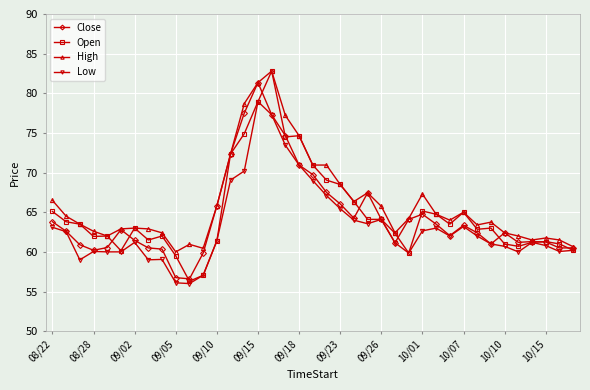

Does the chart have visible grid lines?

Yes